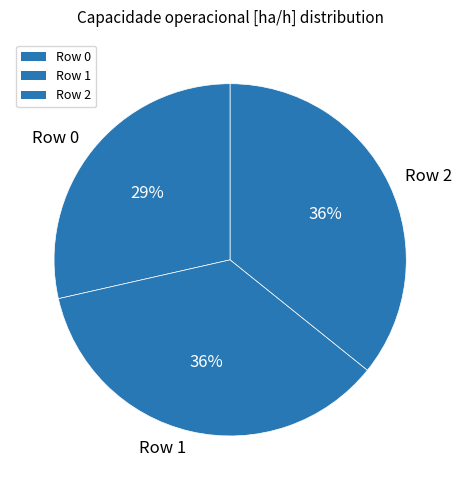

Does Row 1 account for over 50% of the chart?

No